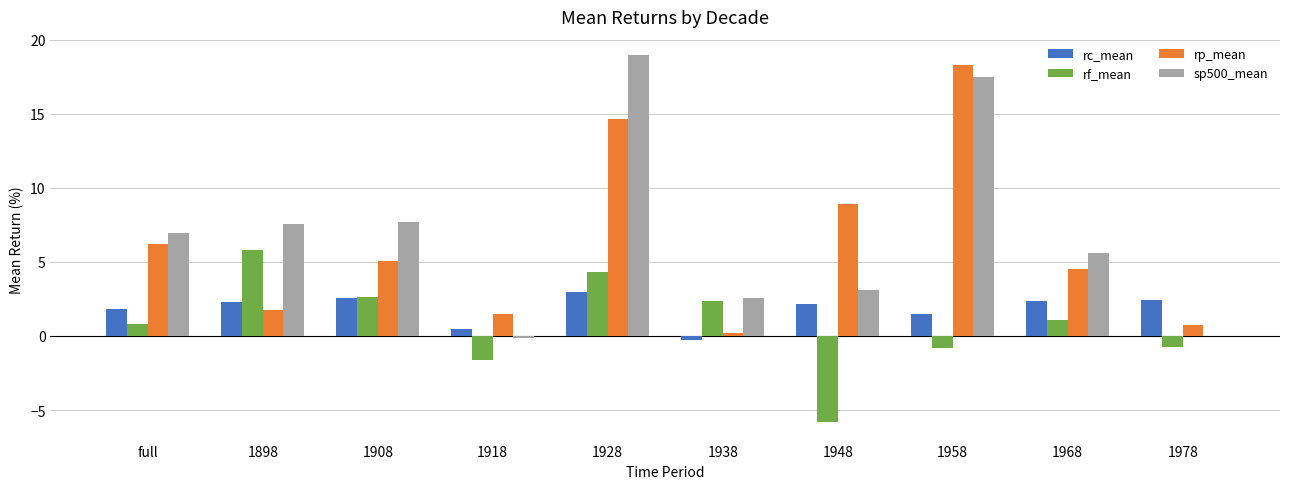

How many groups of bars are there?

10